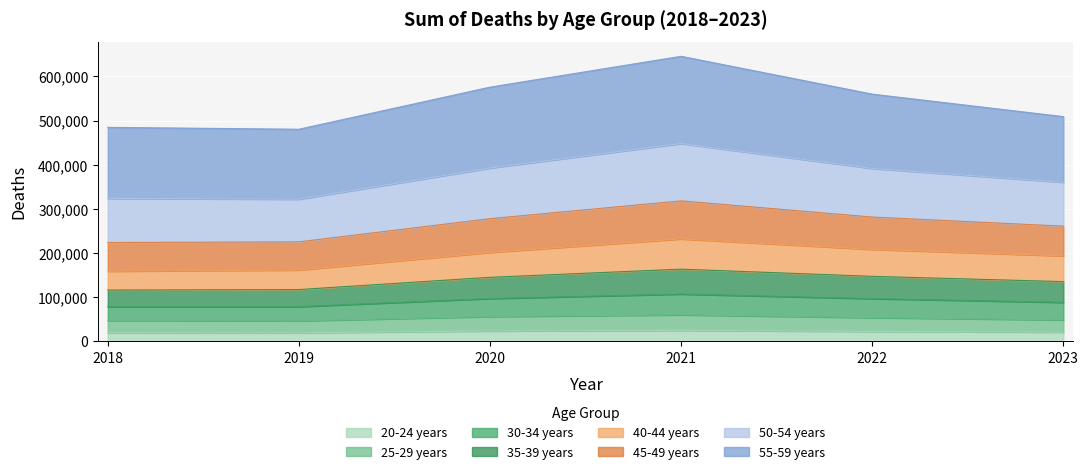

What is the lowest value of the 20-24 years series?

19513